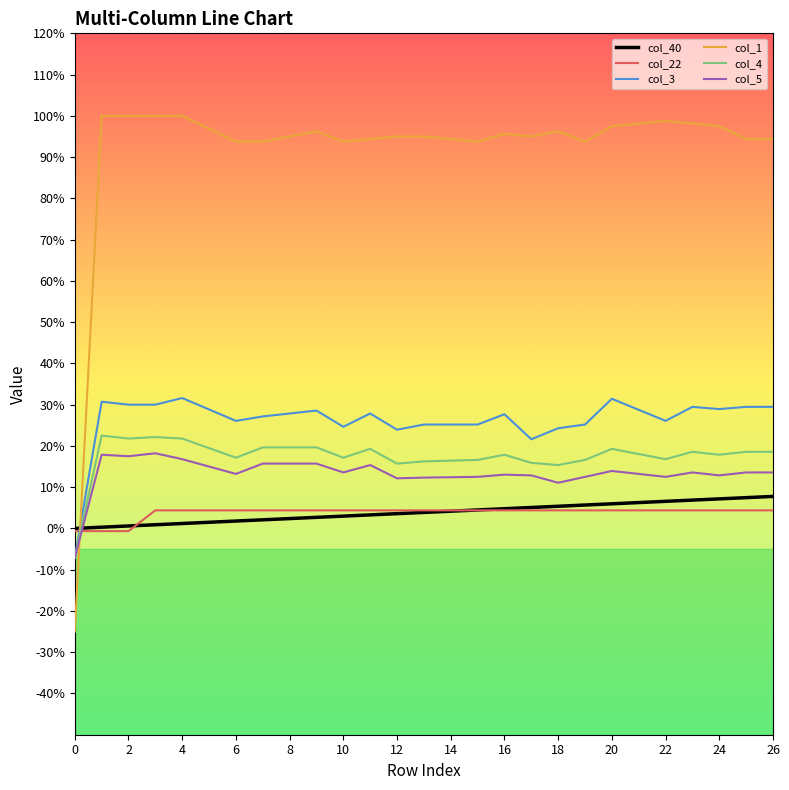

What is the difference between the second highest and second lowest values in the col_40 series?

0.1